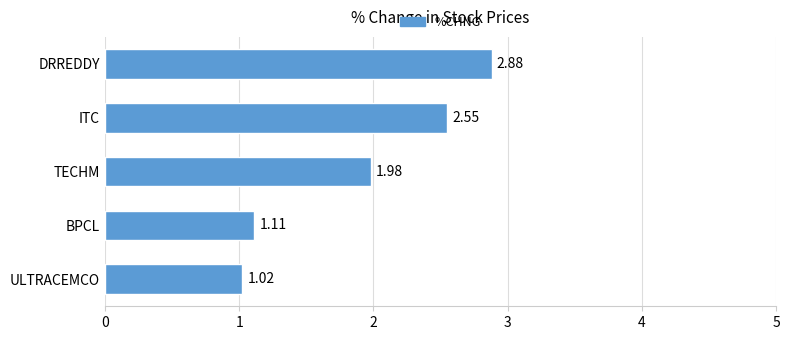

Are the bars grouped side by side (vs. stacked)?

No